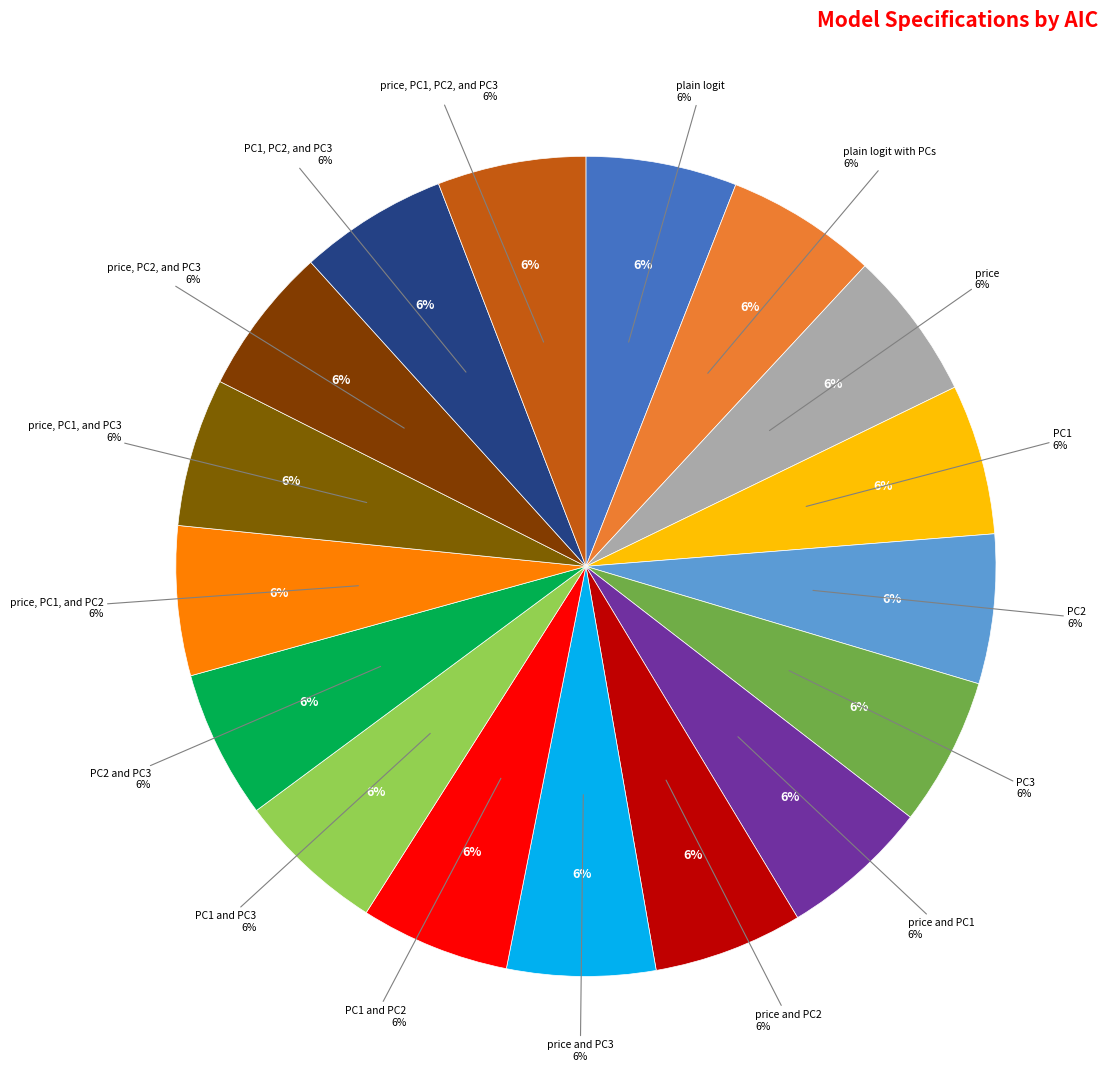

To the nearest percent, what is the combined percentage of price and PC3 and PC1?

12%